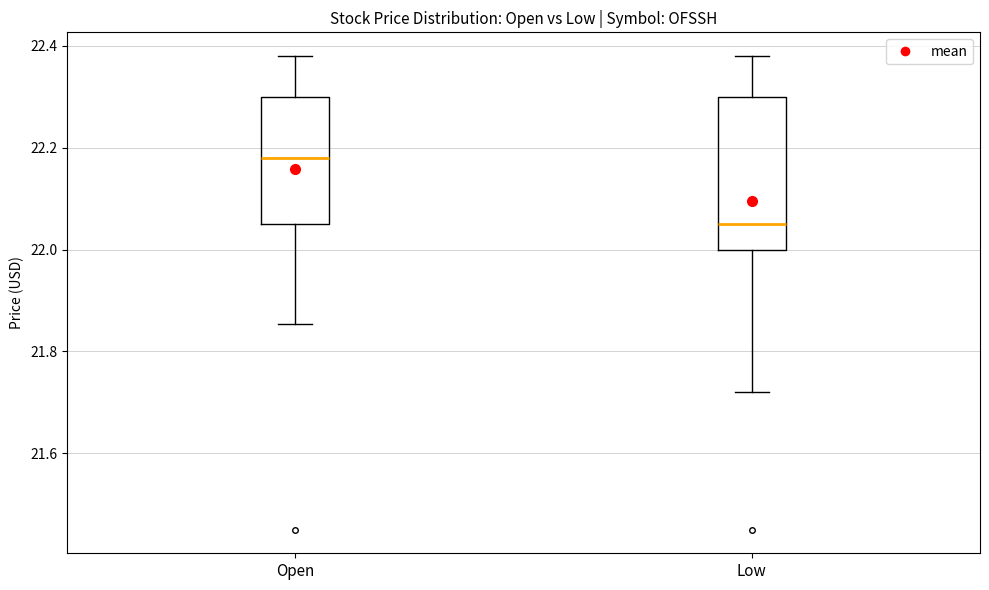

Which box's median line is the lowest?

Low